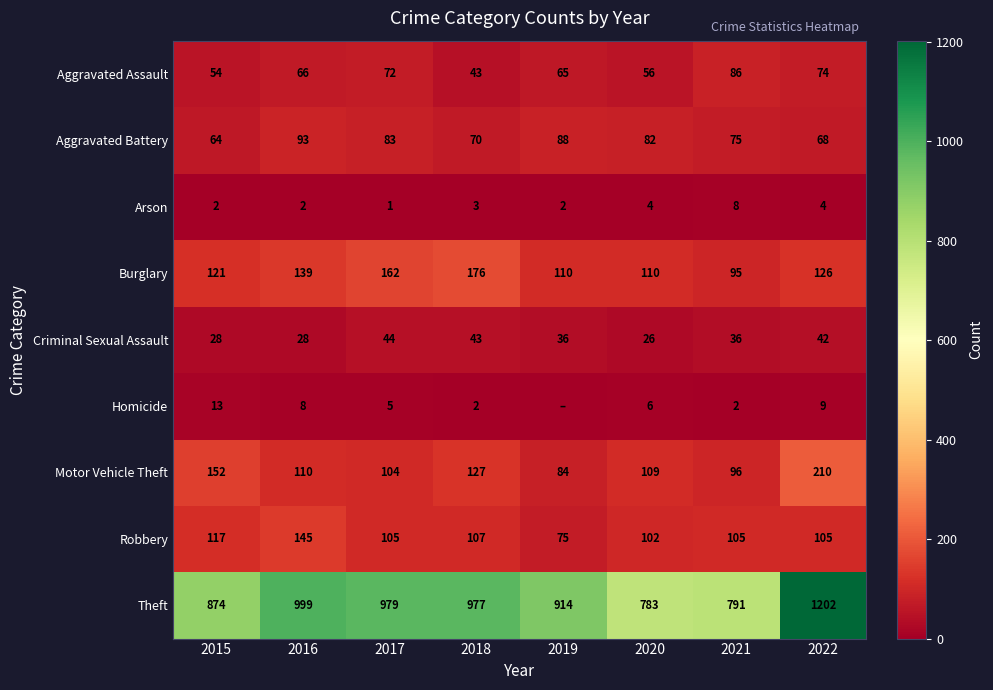

Between 2017 and 2022, which series saw the biggest shift?

Theft